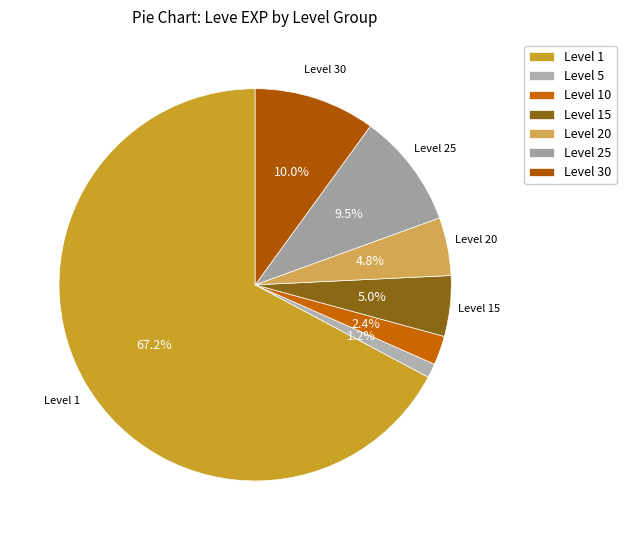

Is there a majority slice in this chart?

Yes